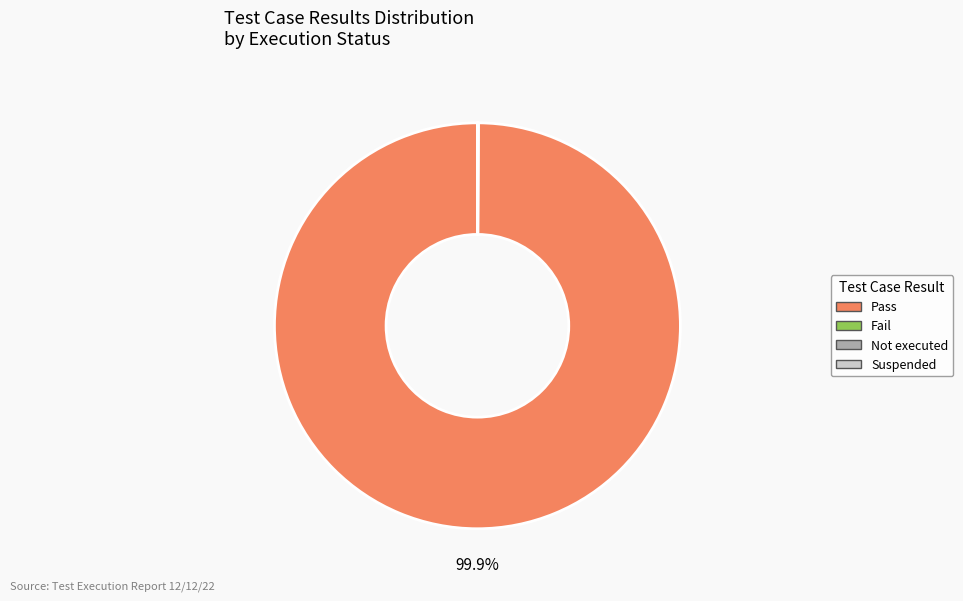

What is the largest slice in the pie chart?

Pass